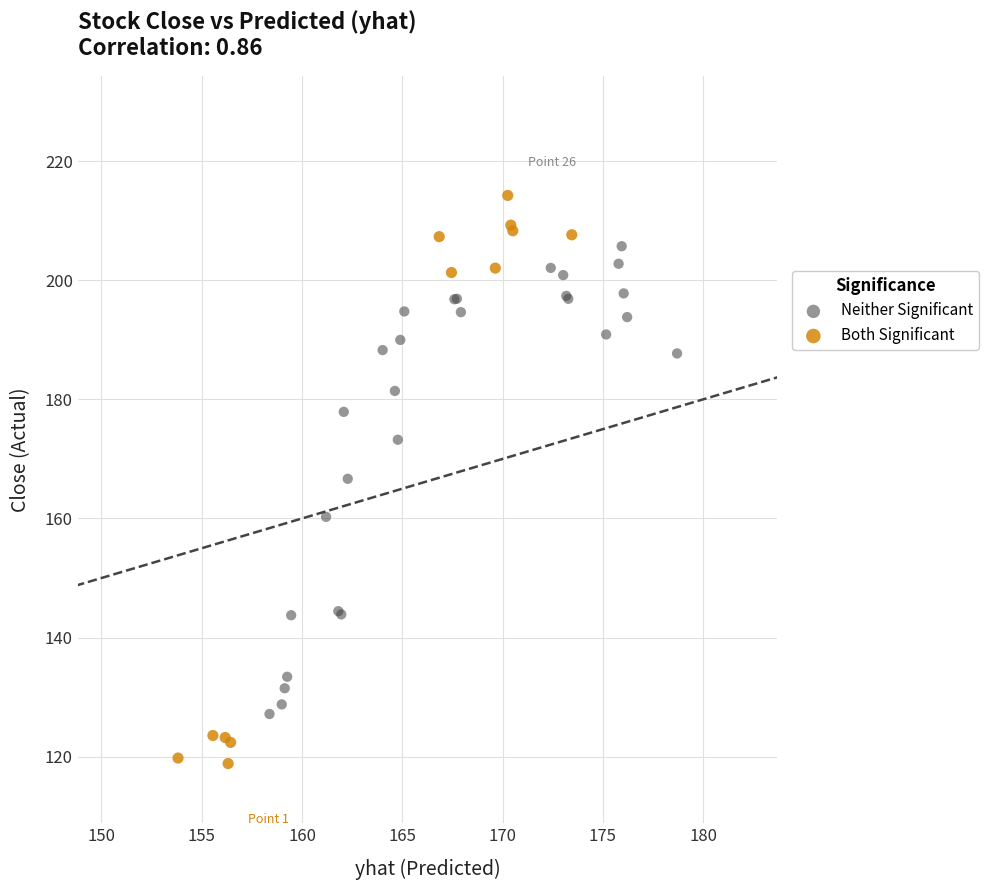

Which series reaches the minimum Y coordinate?

Both Significant